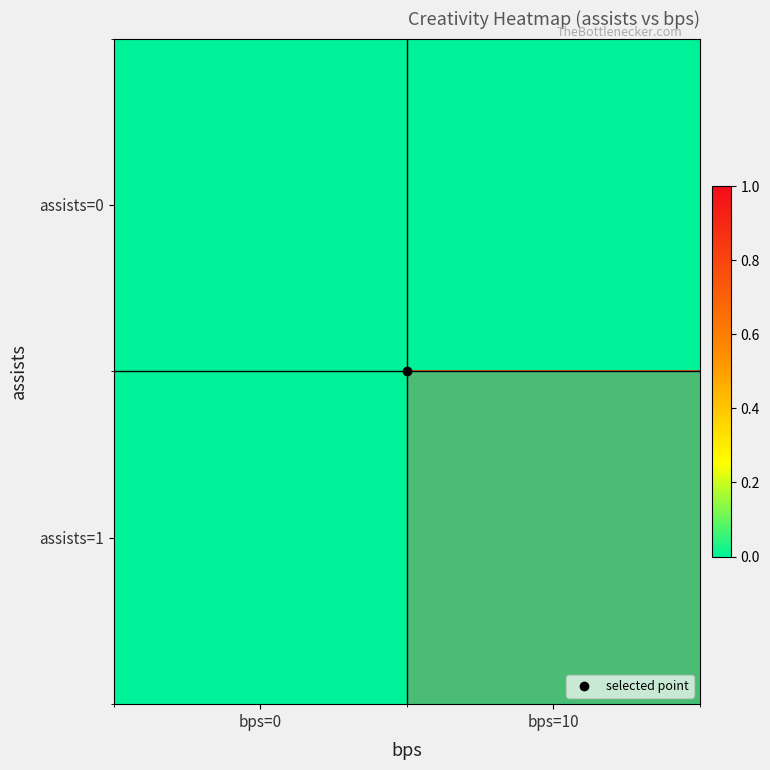

Reading left to right, extract all data points from this chart.

assists=0: bps=0=0.0	bps=10=0.0
assists=1: bps=0=0.0	bps=10=0.8